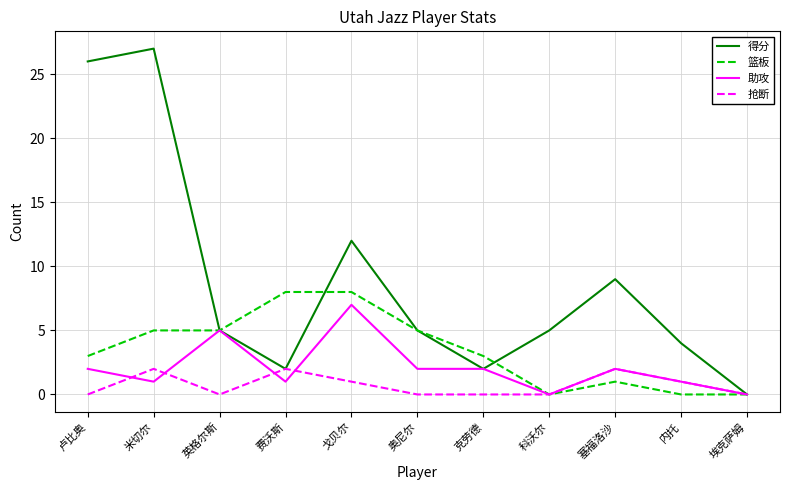

Which series has the largest total across all categories?

得分